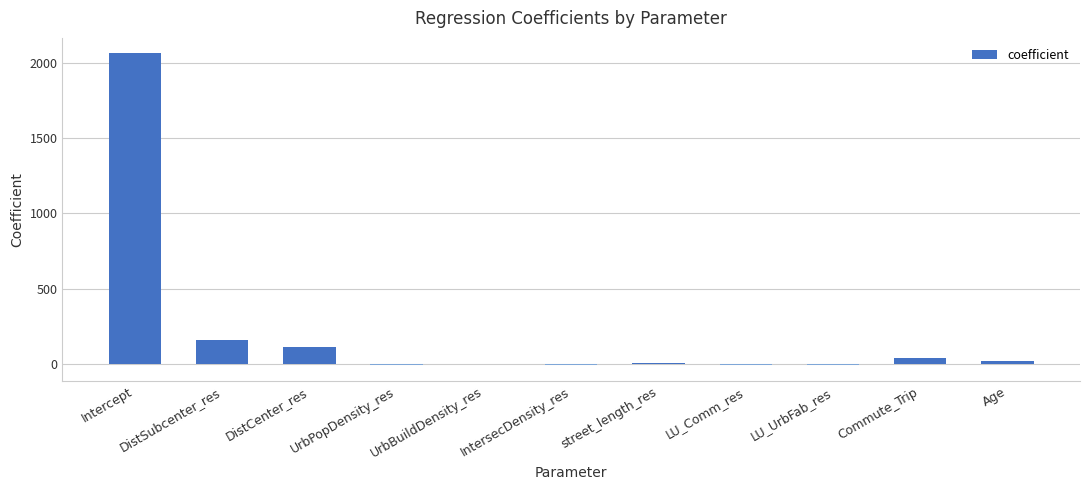

What is the sum of the values at DistSubcenter_res and Commute_Trip?

203.0